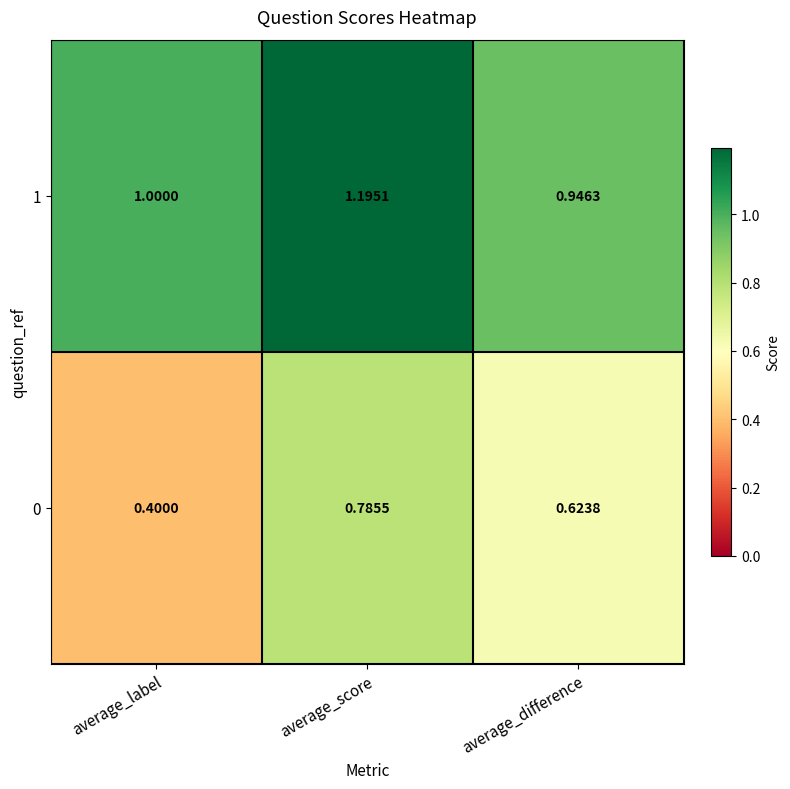

What is the difference between the highest and lowest values at average_score?

0.4